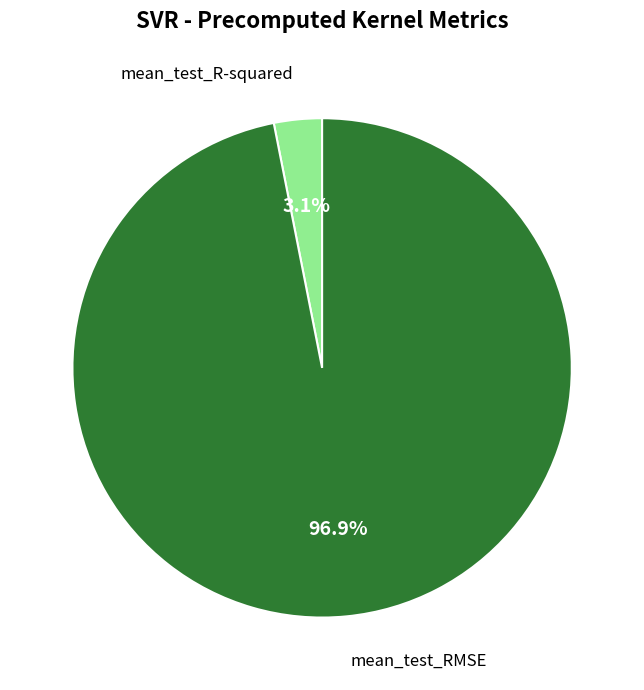

Count the number of slices in the pie.

2